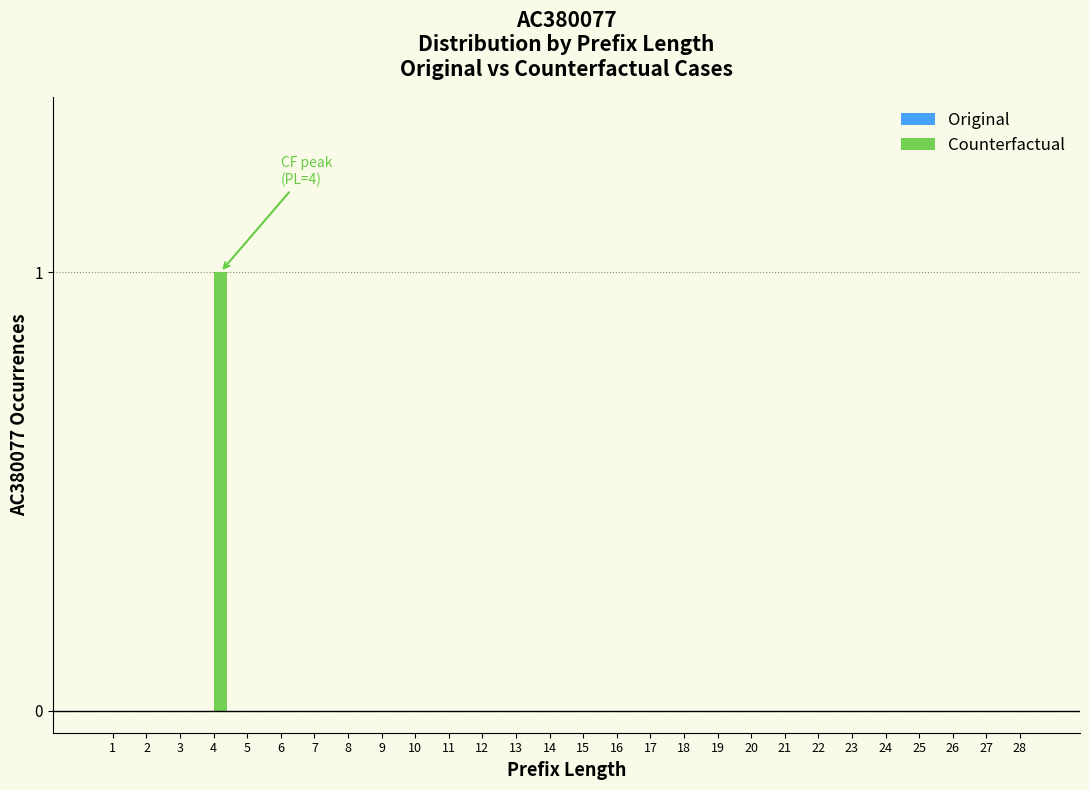

Reading left to right, list all the values displayed in this chart.

1=0	2=0	3=0	4=1	5=0	6=0	7=0	8=0	9=0	10=0	11=0	12=0	13=0	14=0	15=0	16=0	17=0	18=0	19=0	20=0	21=0	22=0	23=0	24=0	25=0	26=0	27=0	28=0